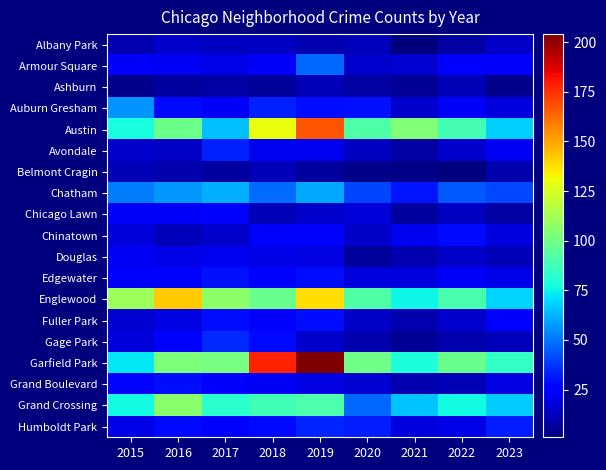

Reading left to right, what are all the values shown in this chart?

Albany Park: 2015=10	2016=15	2017=13	2018=13	2019=10	2020=12	2021=1	2022=8	2023=14
Armour Square: 2015=27	2016=22	2017=20	2018=23	2019=47	2020=15	2021=16	2022=27	2023=27
Ashburn: 2015=4	2016=7	2017=8	2018=6	2019=11	2020=8	2021=5	2022=11	2023=4
Auburn Gresham: 2015=56	2016=28	2017=23	2018=33	2019=29	2020=30	2021=15	2022=23	2023=18
Austin: 2015=78	2016=99	2017=65	2018=130	2019=167	2020=92	2021=104	2022=89	2023=68
Avondale: 2015=15	2016=14	2017=33	2018=21	2019=21	2020=13	2021=8	2022=15	2023=22
Belmont Cragin: 2015=11	2016=9	2017=7	2018=11	2019=7	2020=3	2021=3	2022=1	2023=9
Chatham: 2015=51	2016=57	2017=62	2018=48	2019=60	2020=40	2021=31	2022=44	2023=41
Chicago Lawn: 2015=23	2016=23	2017=25	2018=11	2019=15	2020=17	2021=7	2022=13	2023=8
Chinatown: 2015=17	2016=12	2017=15	2018=25	2019=26	2020=14	2021=21	2022=28	2023=18
Douglas: 2015=22	2016=20	2017=21	2018=20	2019=19	2020=6	2021=10	2022=14	2023=11
Edgewater: 2015=24	2016=27	2017=30	2018=25	2019=29	2020=18	2021=18	2022=23	2023=20
Englewood: 2015=111	2016=142	2017=107	2018=98	2019=138	2020=92	2021=76	2022=90	2023=69
Fuller Park: 2015=16	2016=19	2017=29	2018=27	2019=29	2020=14	2021=10	2022=15	2023=25
Gage Park: 2015=17	2016=27	2017=35	2018=28	2019=15	2020=9	2021=5	2022=9	2023=12
Garfield Park: 2015=73	2016=103	2017=101	2018=178	2019=204	2020=100	2021=79	2022=98	2023=85
Grand Boulevard: 2015=24	2016=29	2017=25	2018=22	2019=19	2020=16	2021=10	2022=11	2023=19
Grand Crossing: 2015=77	2016=106	2017=82	2018=88	2019=91	2020=47	2021=66	2022=77	2023=67
Humboldt Park: 2015=20	2016=28	2017=25	2018=28	2019=34	2020=32	2021=18	2022=20	2023=32